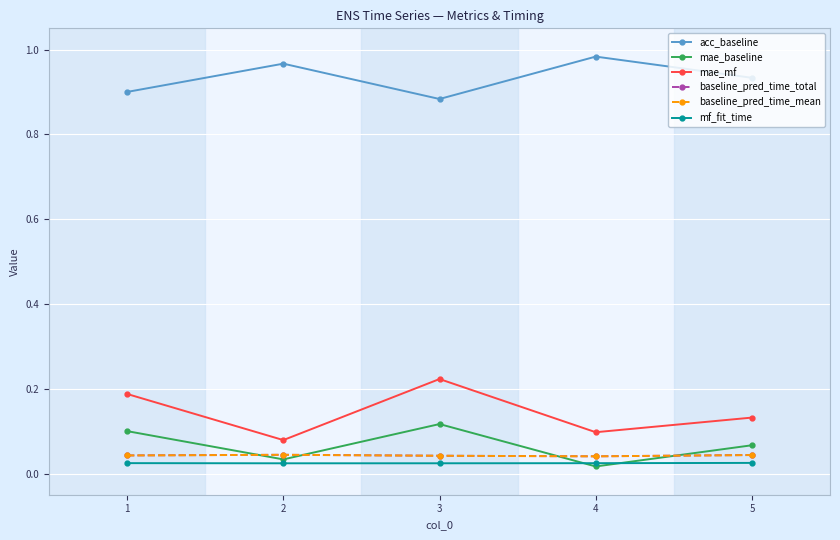

Does the chart have visible grid lines?

Yes